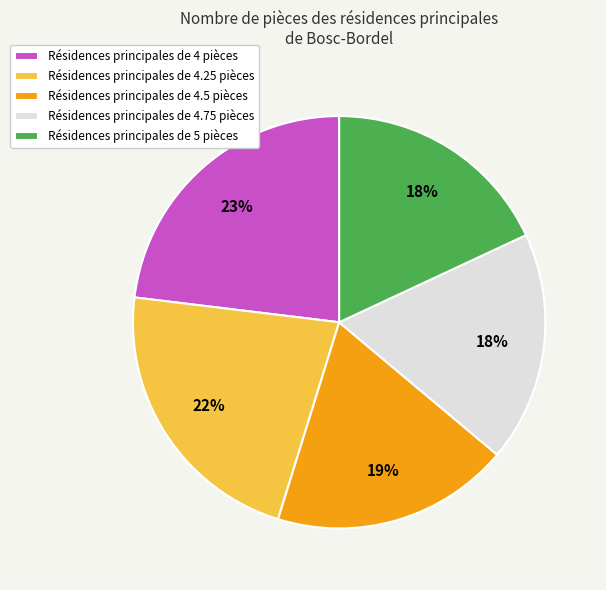

What percentage is the Résidences principales de 4.75 pièces slice, to the nearest percent?

18%